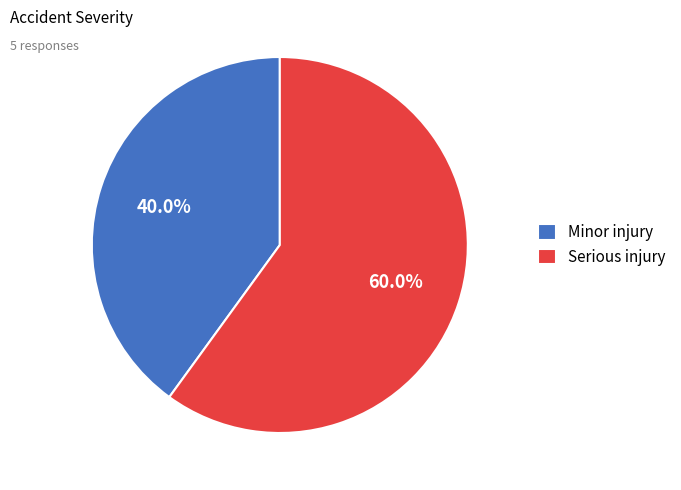

Which category has the biggest portion of the pie?

Serious injury